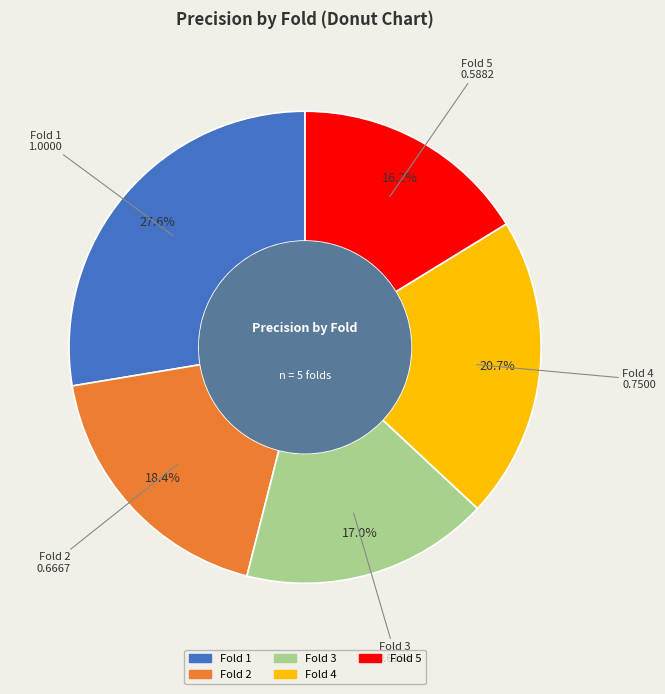

What percentage is NOT represented by Fold 4?

79.3%